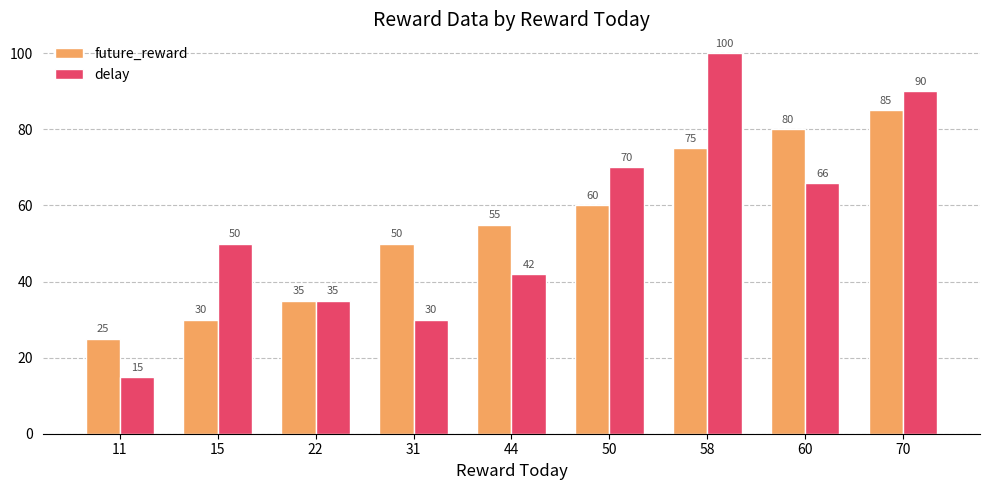

What is the sum of the future_reward values at 44 and 11?

80